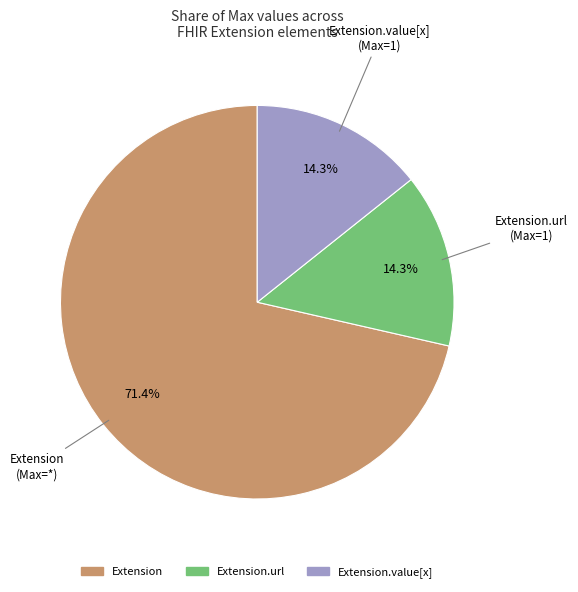

Is there any slice that represents more than half of the pie?

Yes